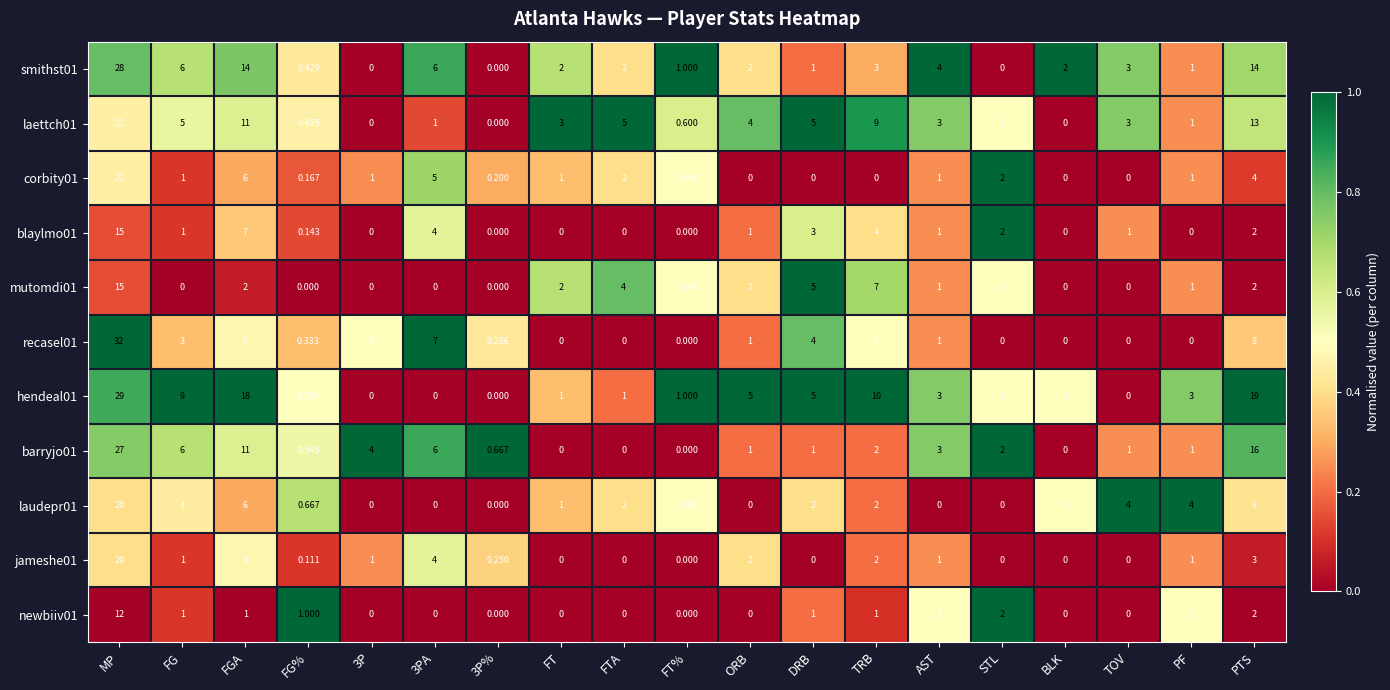

Which series has the largest total across all categories?

hendeal01